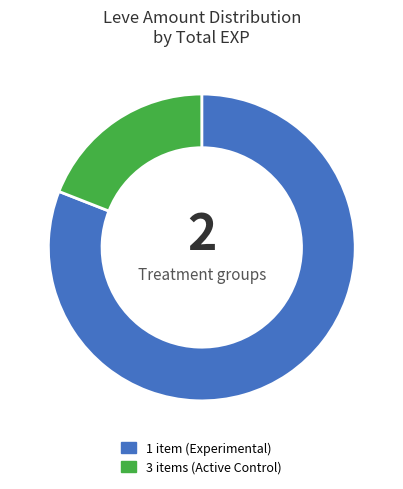

Does any single category account for the majority?

Yes